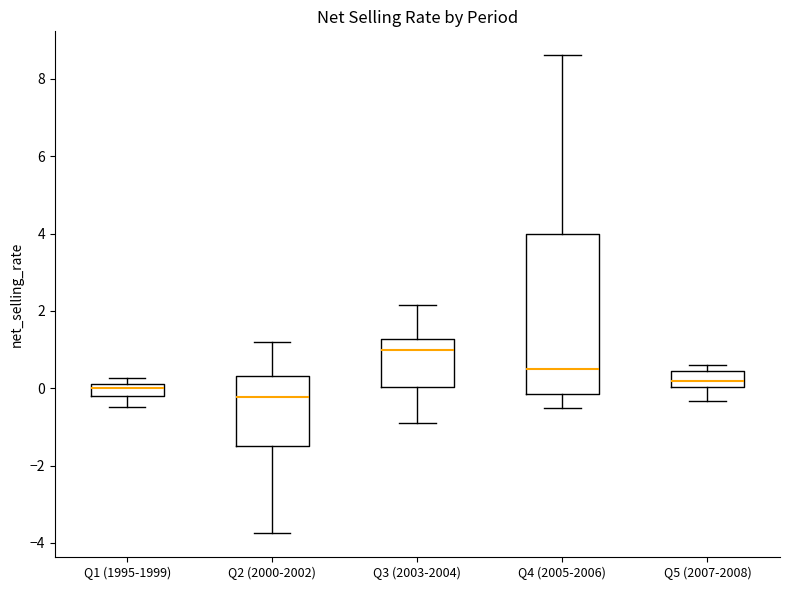

Where is the lower edge of the box for Q5 (2007-2008) on the y-axis? The values are not printed on the chart, so give them approximately, as read against the axis.

0.0